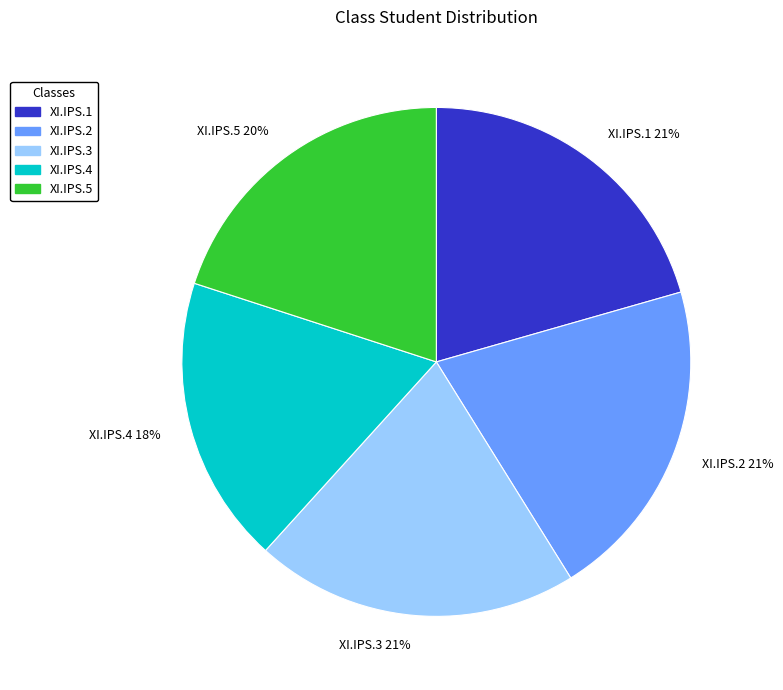

Count the number of slices in the pie.

5